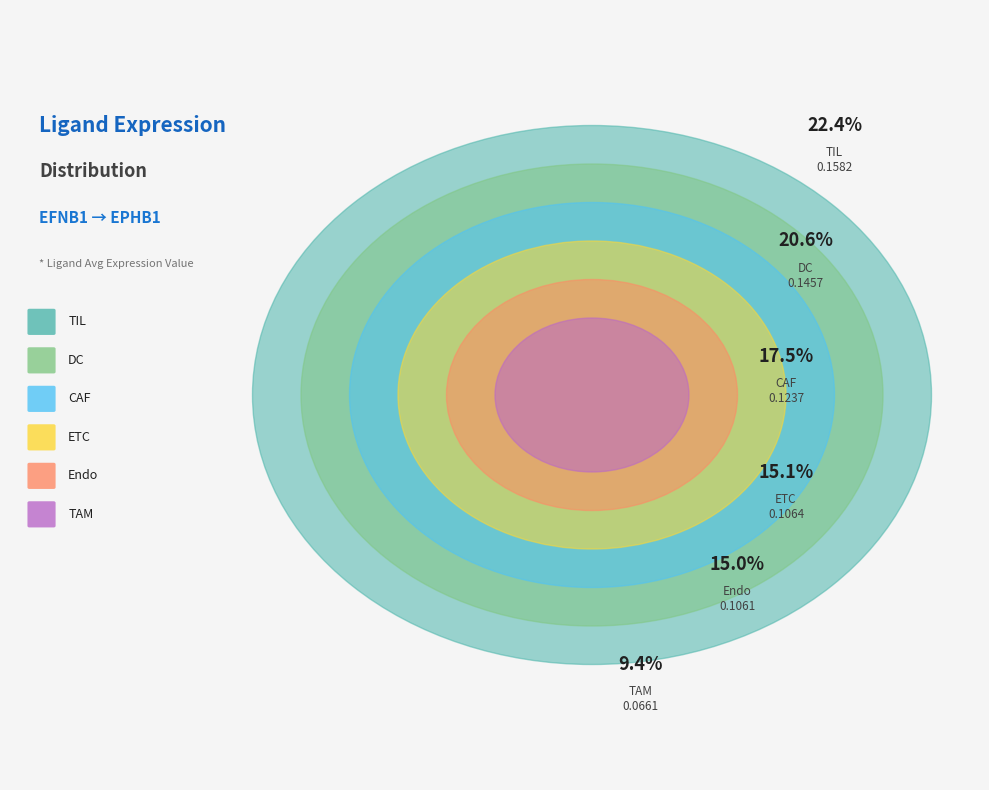

True or false: TIL accounts for 10% of the total.

False